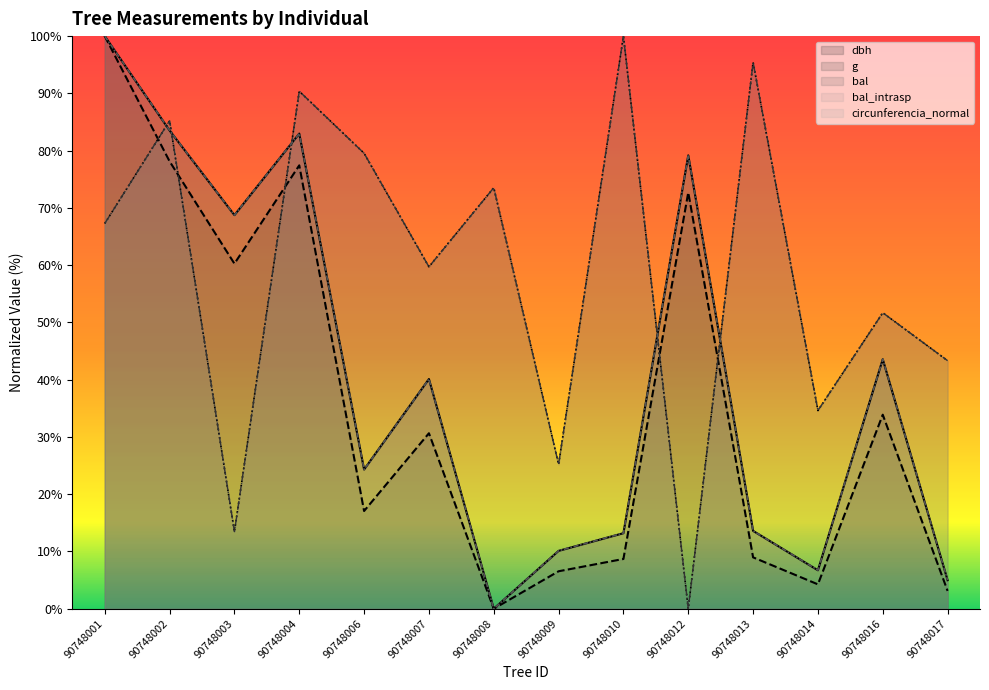

Is the value of bal at 90748008 greater than the value of dbh at 90748009?

Yes